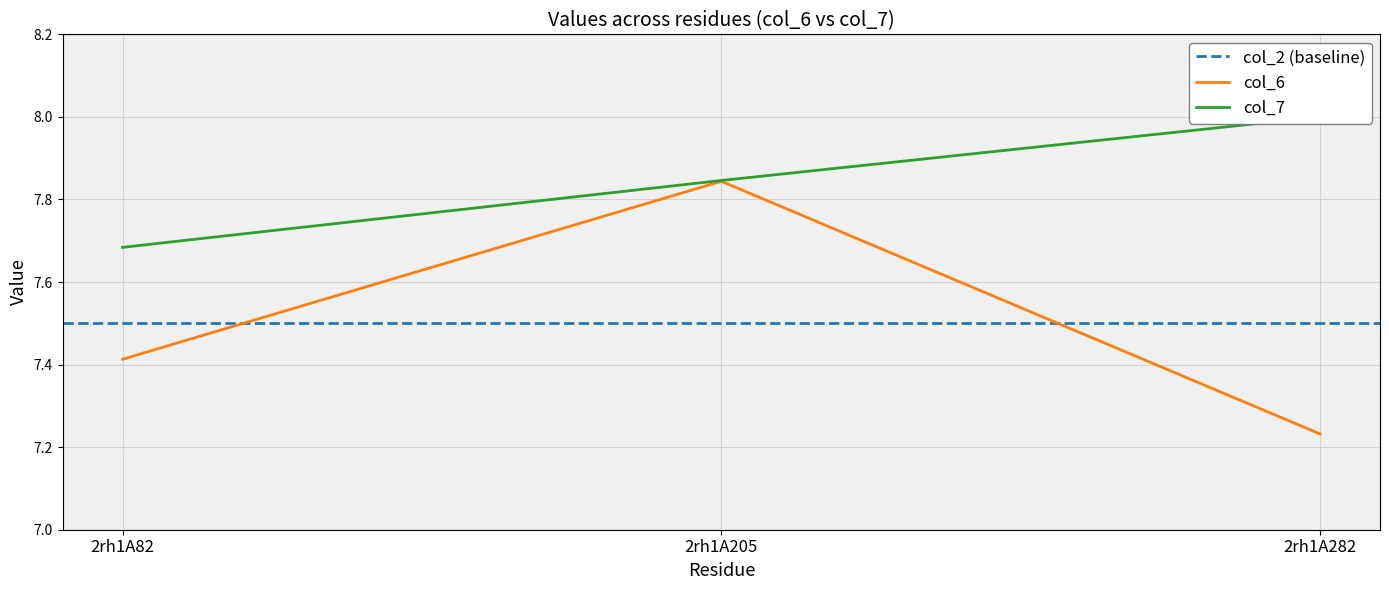

At which label does col_7 reach its minimum?

2rh1A82